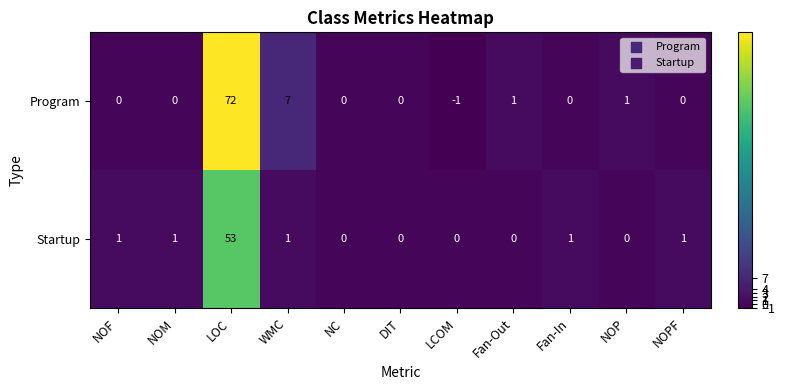

The Program series shows 30 at NC. True or false?

False